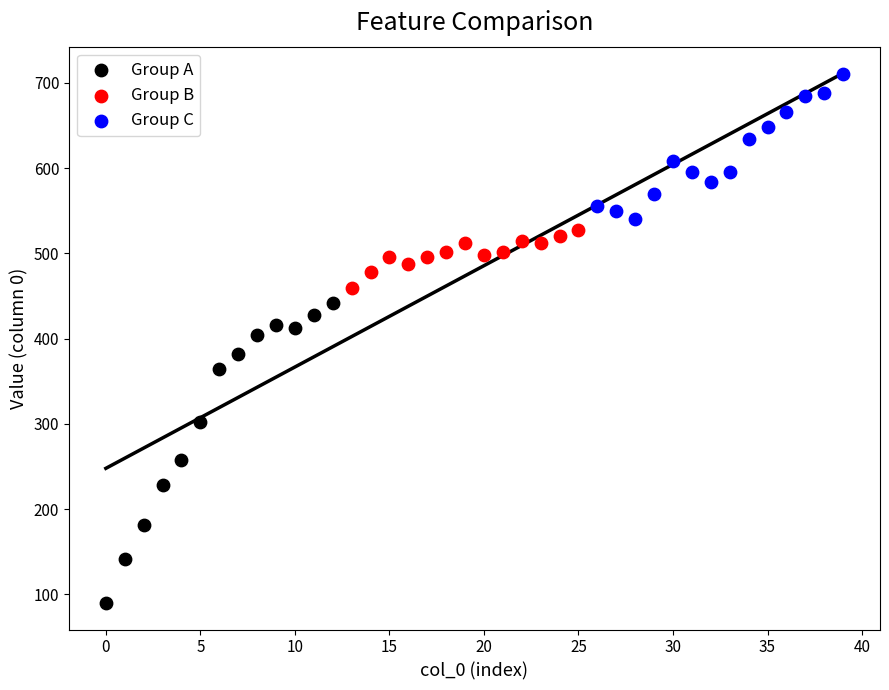

Which series contains the lowest Y value?

Group A